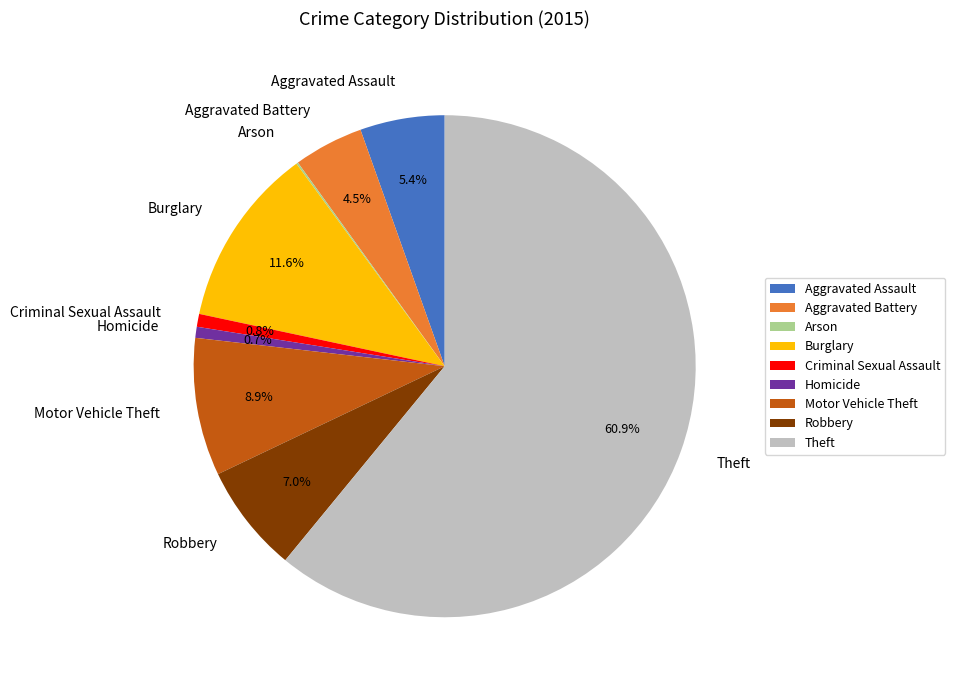

What is the ratio of the value at Aggravated Assault to the value at Robbery?

0.8